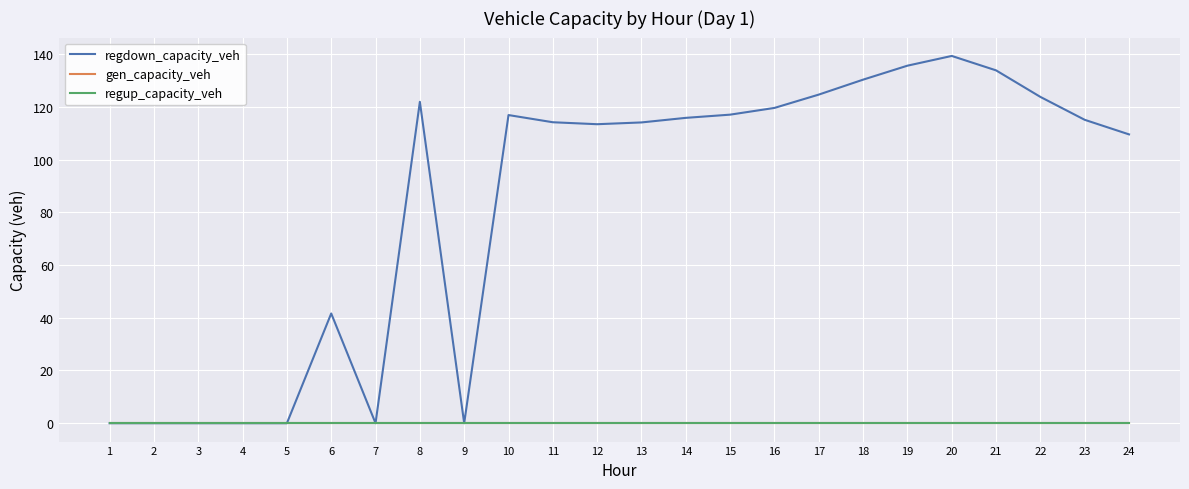

Is this an area chart (filled region under the line)?

No